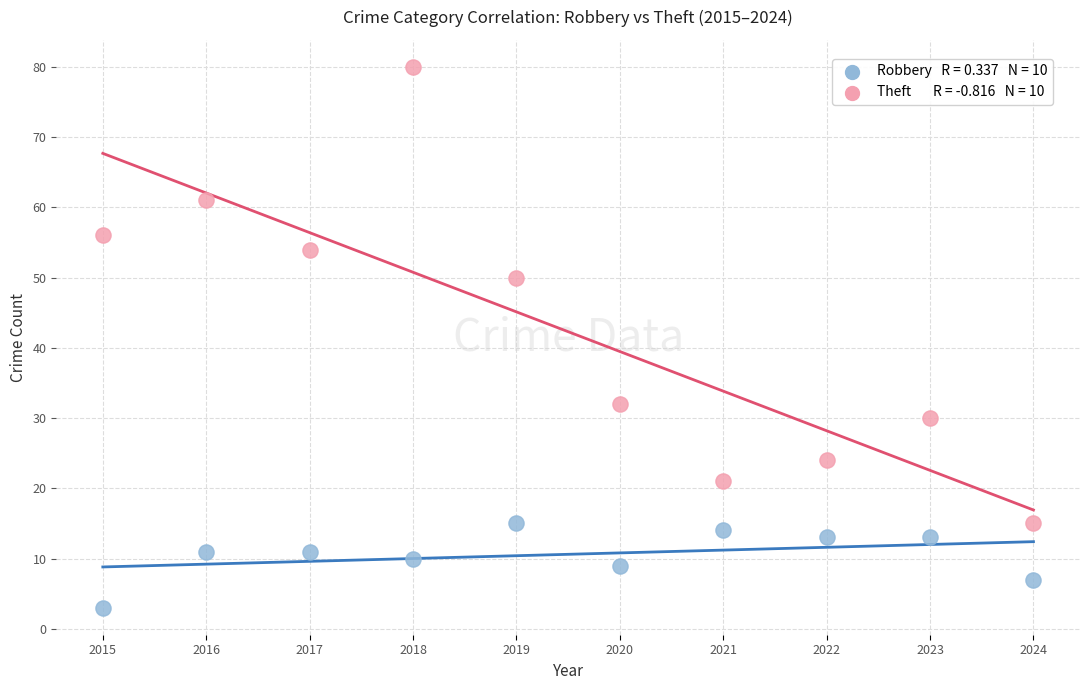

Across all data points, what is the range of Y values (max minus min)?

77